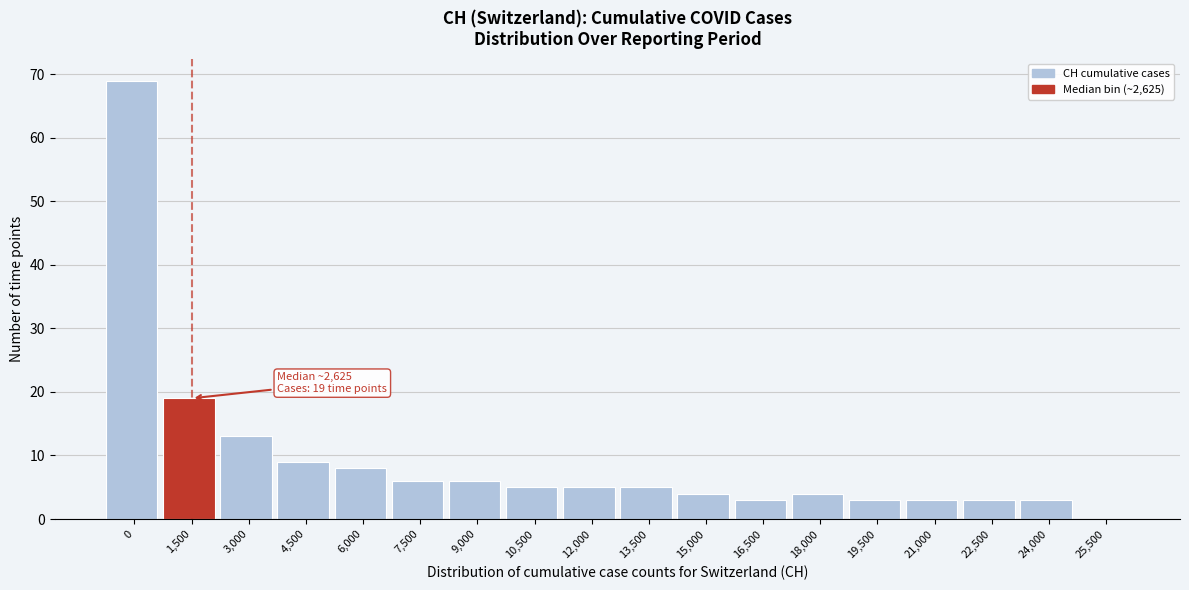

Reading left to right, what are all the values shown in this chart?

0=69	1,500=19	3,000=13	4,500=9	6,000=8	7,500=6	9,000=6	10,500=5	12,000=5	13,500=5	15,000=4	16,500=3	18,000=4	19,500=3	21,000=3	22,500=3	24,000=3	25,500=0